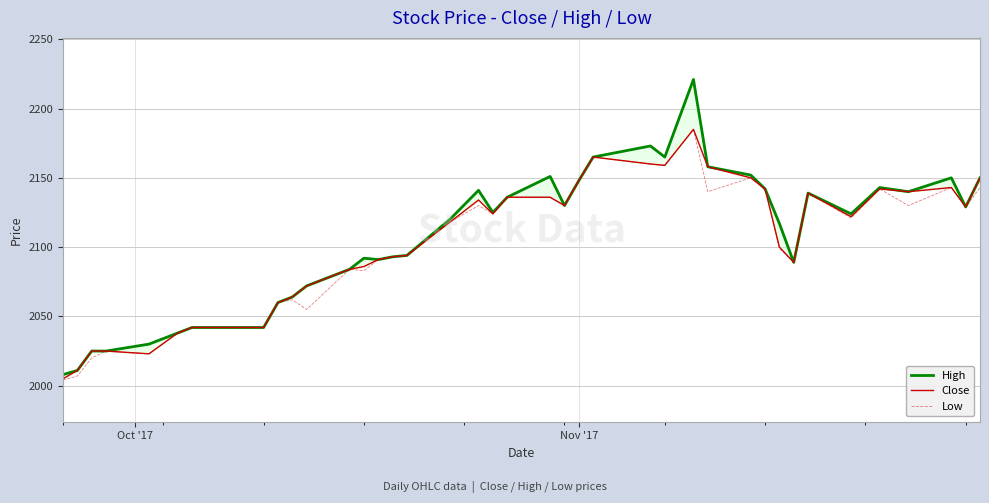

Is the value of Close at 36 greater than the value of Low at 39?

No